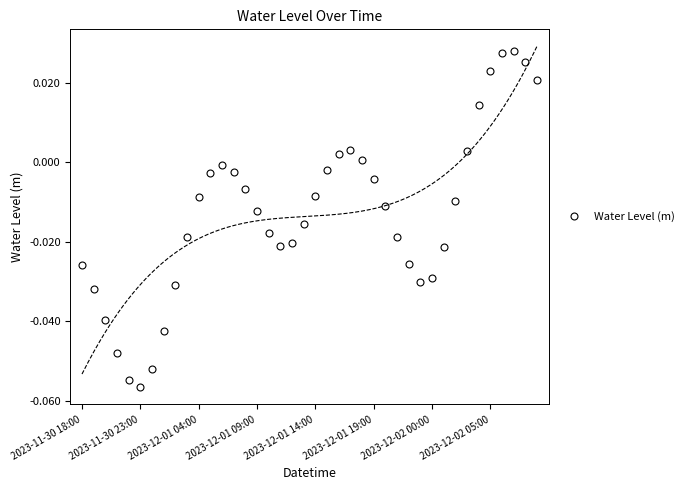

The value at 22 is 0.0. True or false?

False